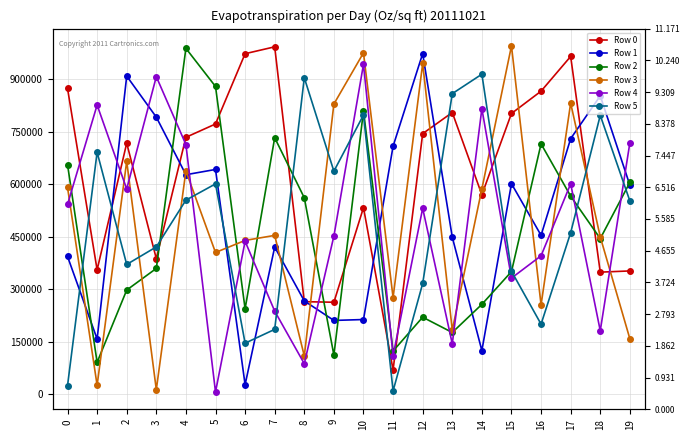

Reading left to right, list all the values displayed in this chart.

Row 0: 0=874647	1=355565	2=717982	3=387621	4=734683	5=772757	6=973739	7=993435	8=264640	9=262967	10=533543	11=69558	12=745164	13=805592	14=570381	15=802817	16=866609	17=965937	18=349067	19=352516
Row 1: 0=393925	1=157764	2=909710	3=792340	4=627681	5=642694	6=27185	7=420792	8=266773	9=210980	10=213541	11=709218	12=974018	13=449096	14=124711	15=602031	16=454342	17=730824	18=853210	19=597929
Row 2: 0=656578	1=91169	2=297848	3=359686	4=989027	5=880068	6=244136	7=733460	8=561703	9=111817	10=810278	11=123531	12=220209	13=176519	14=256979	15=350615	16=715895	17=566444	18=444999	19=605626
Row 3: 0=591502	1=25342	2=666142	3=13058	4=638680	5=405286	6=439790	7=454146	8=109446	9=829799	10=976227	11=276248	12=945933	13=183572	14=586931	15=996061	16=255370	17=832476	18=449841	19=158553
Row 4: 0=542633	1=826903	2=586811	3=908136	4=713898	5=6371	6=437281	7=237595	8=87262	9=452318	10=943482	11=110010	12=531756	13=144092	14=816561	15=332010	16=395849	17=601792	18=181515	19=718771
Row 5: 0=24299	1=691916	2=371076	3=421270	4=554978	5=601426	6=145955	7=185413	8=904946	9=637783	10=798431	11=9529	12=316596	13=859531	14=915150	15=351719	16=200334	17=461857	18=797441	19=552845